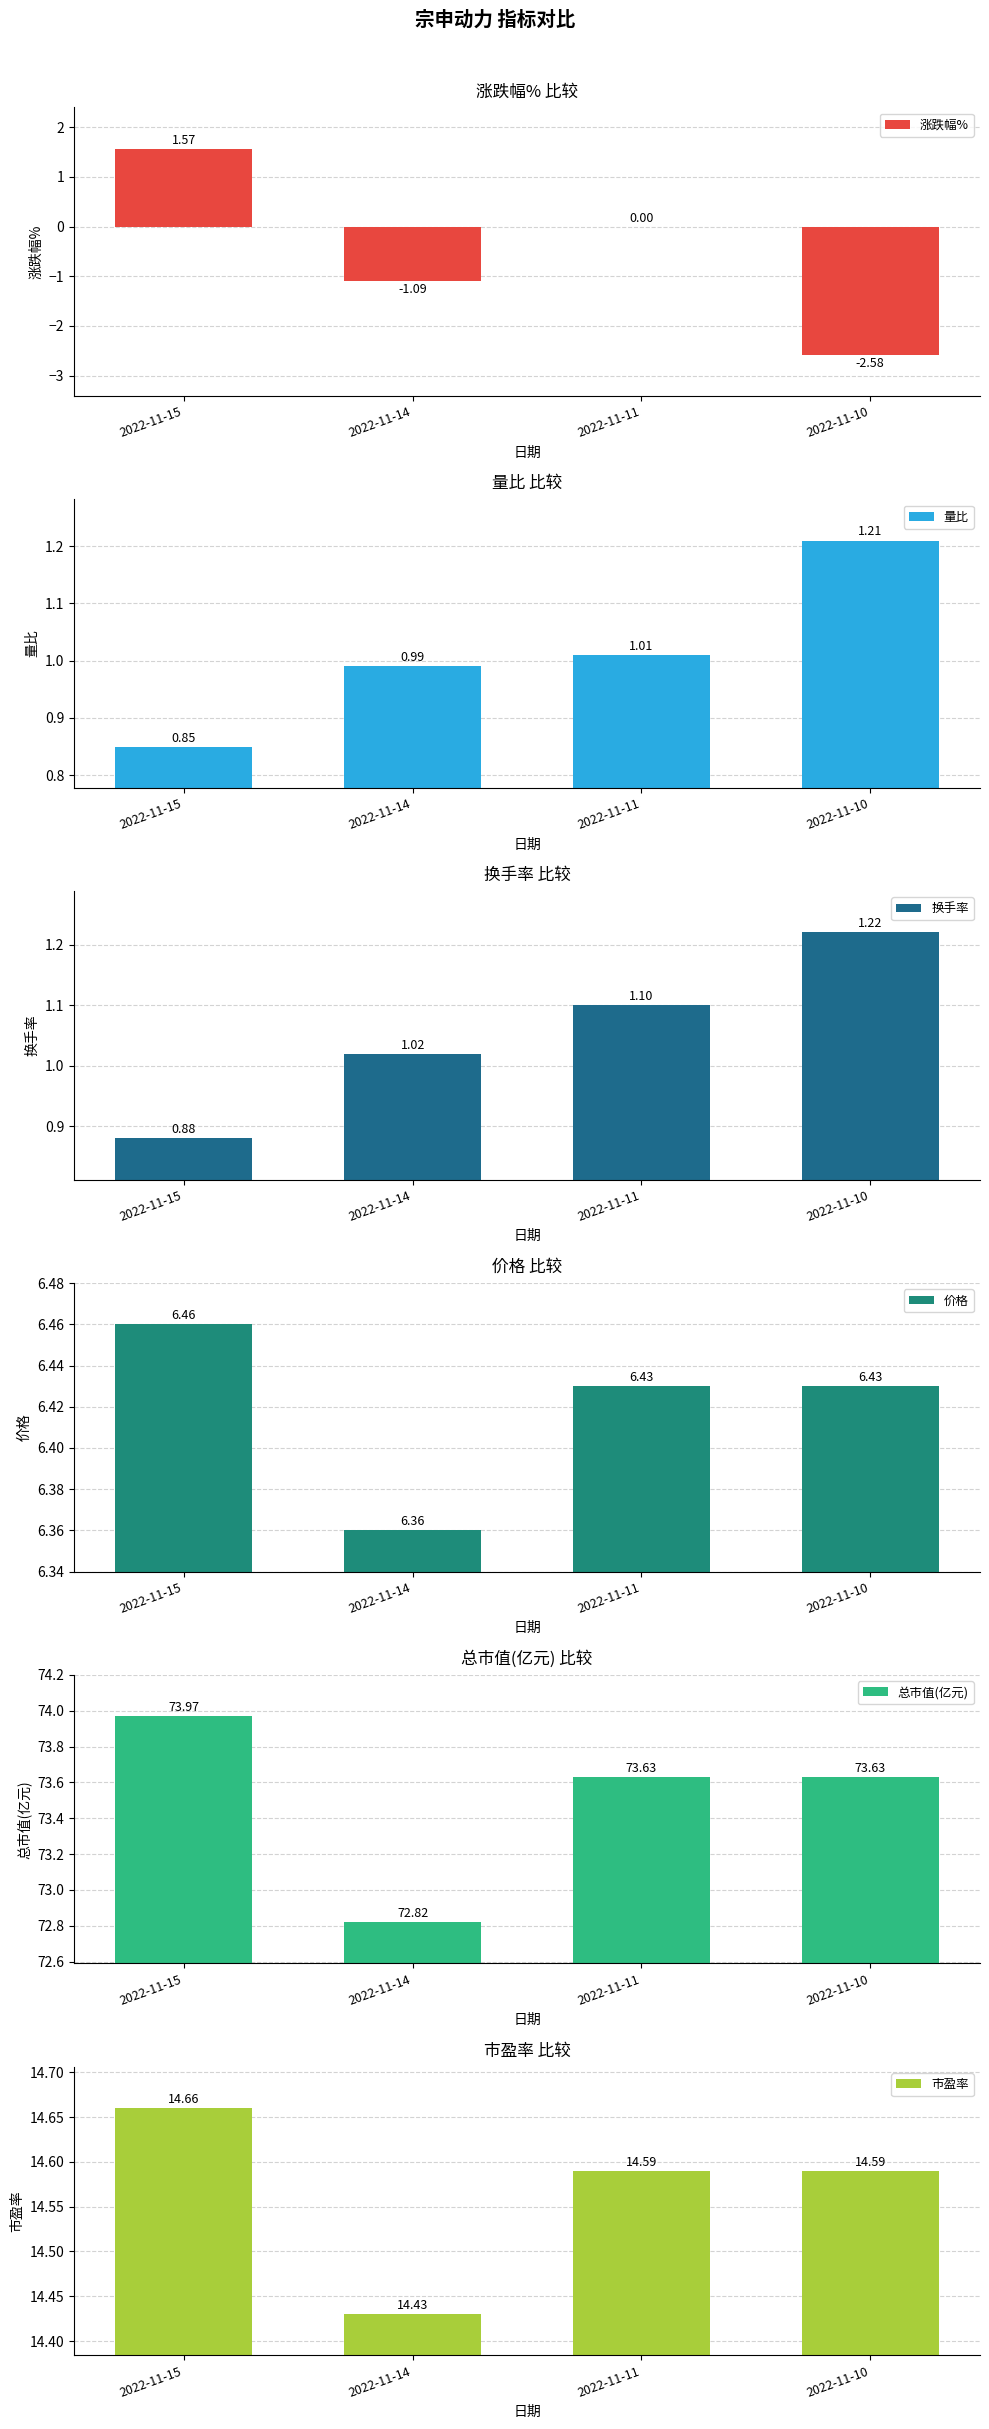

Is the value of 价格 at 2022-11-14 greater than the value of 换手率 at 2022-11-11?

Yes